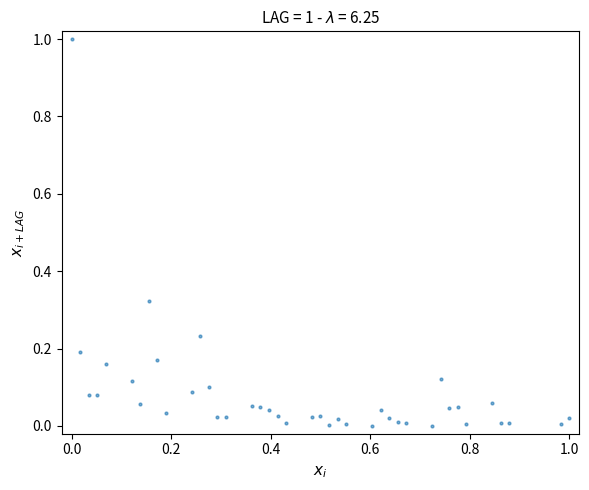

What is the range of X values (max minus min)?

1.0